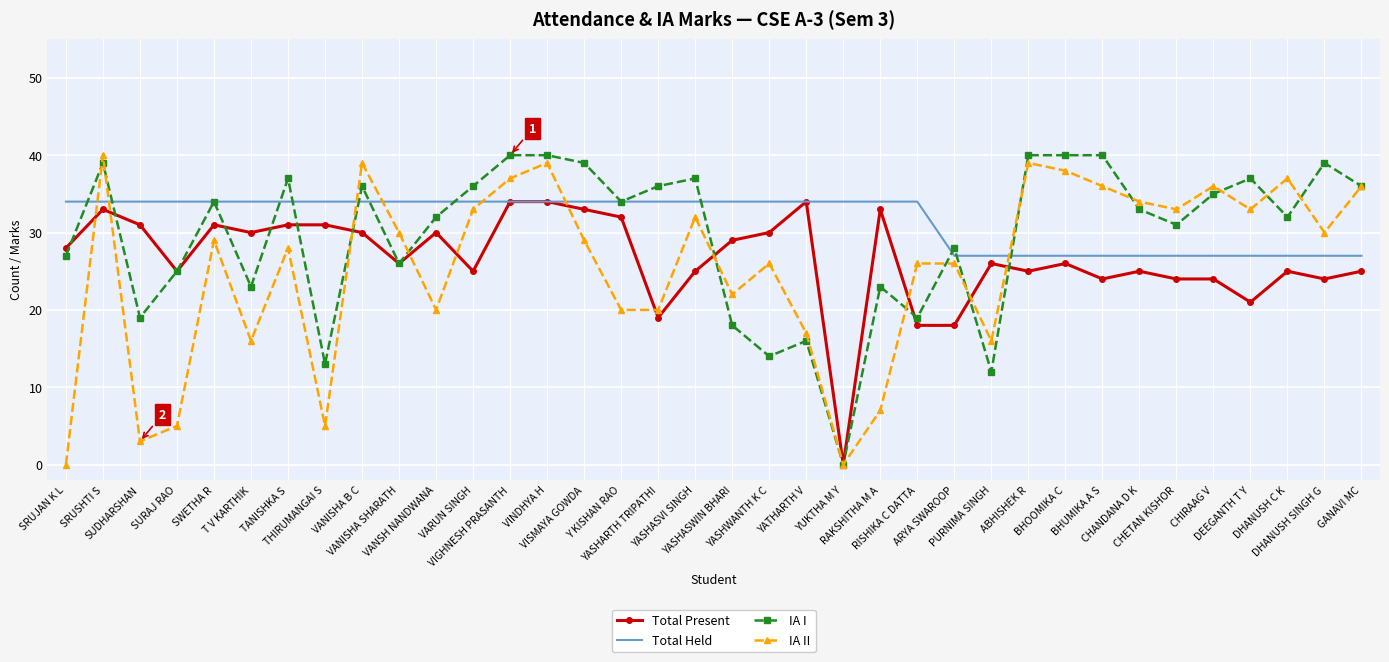

What is the maximum value shown in the chart?

40